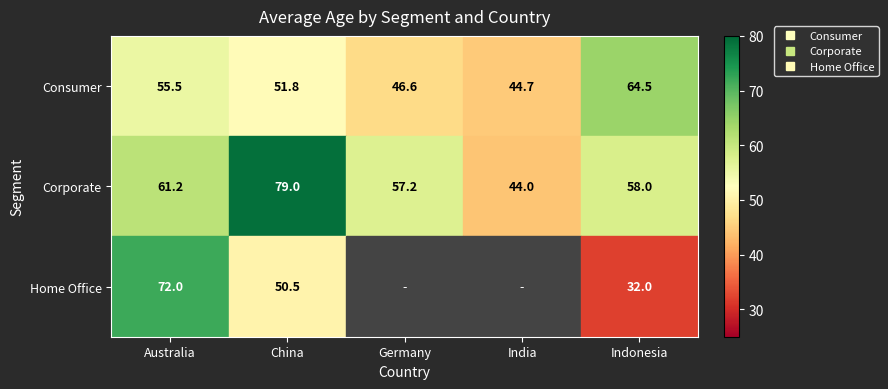

Which label corresponds to the smallest value in the chart?

Indonesia